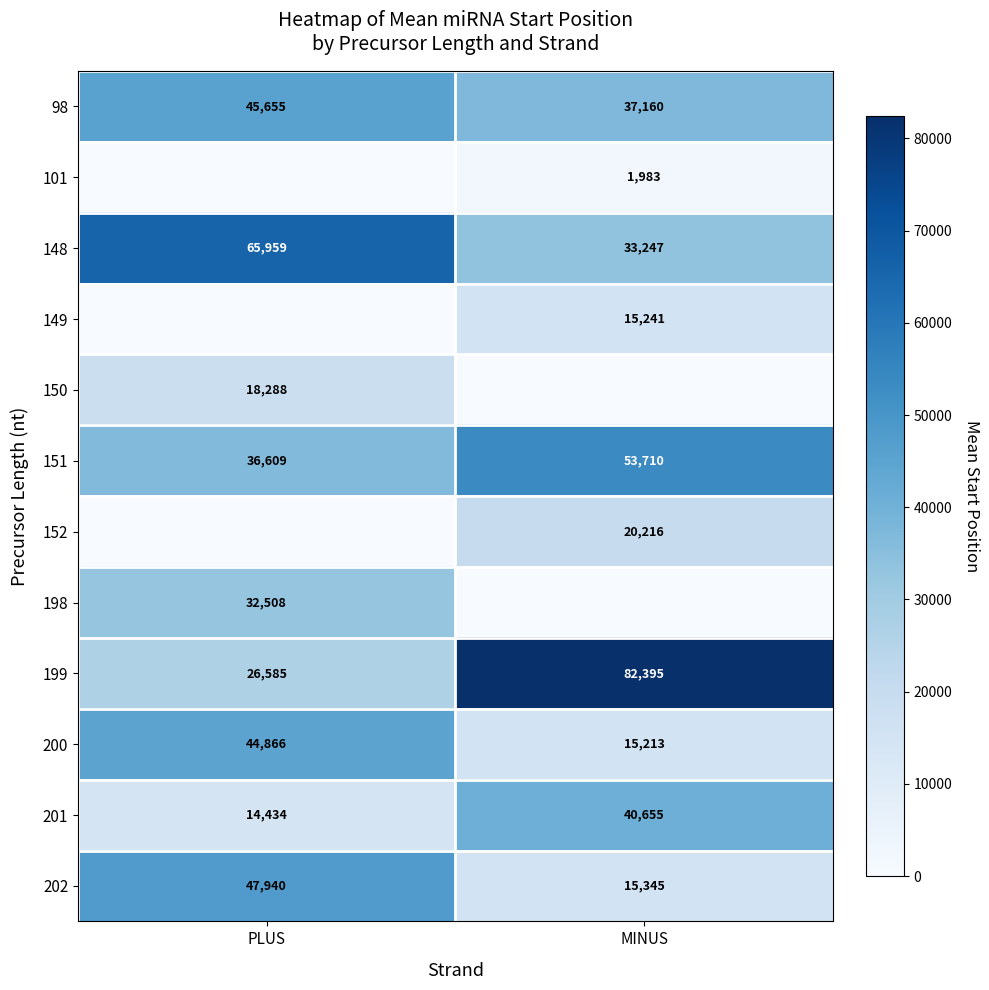

What is the total value across all series at PLUS?

332843.5